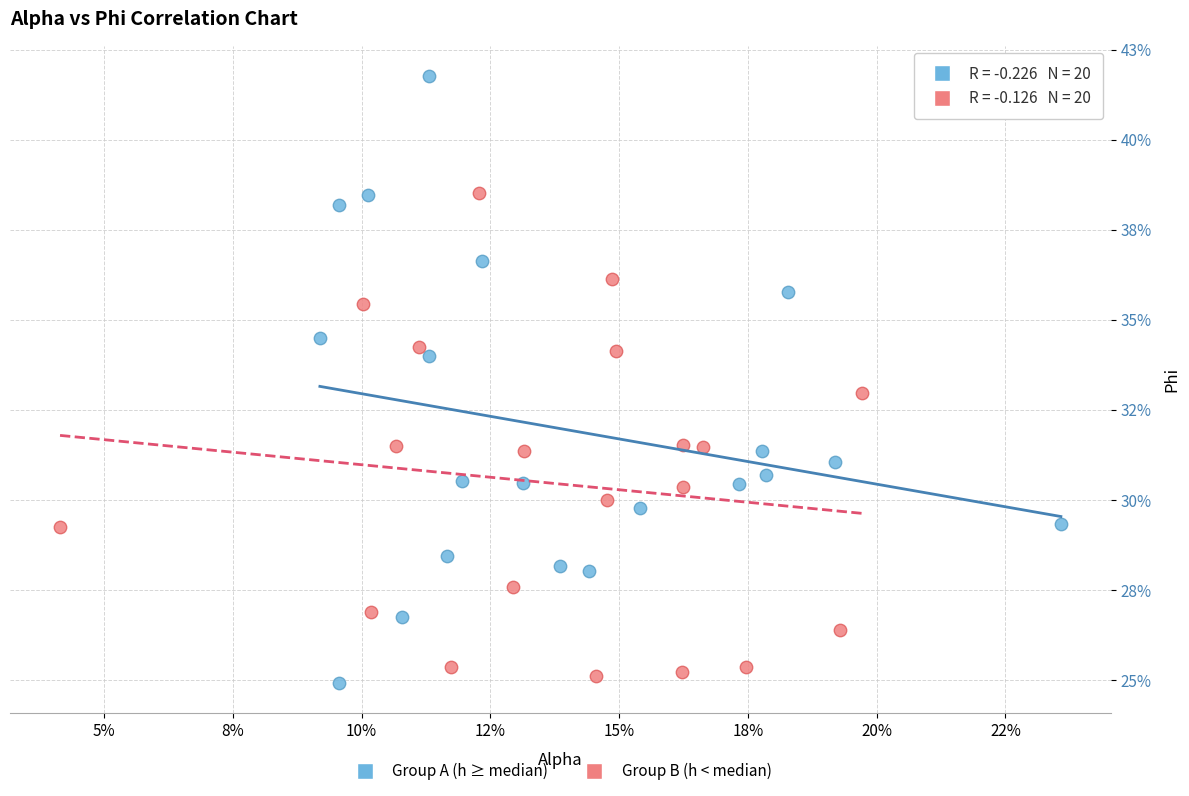

What are all the series names shown in the legend?

Group A (h ≥ median), Group B (h < median)